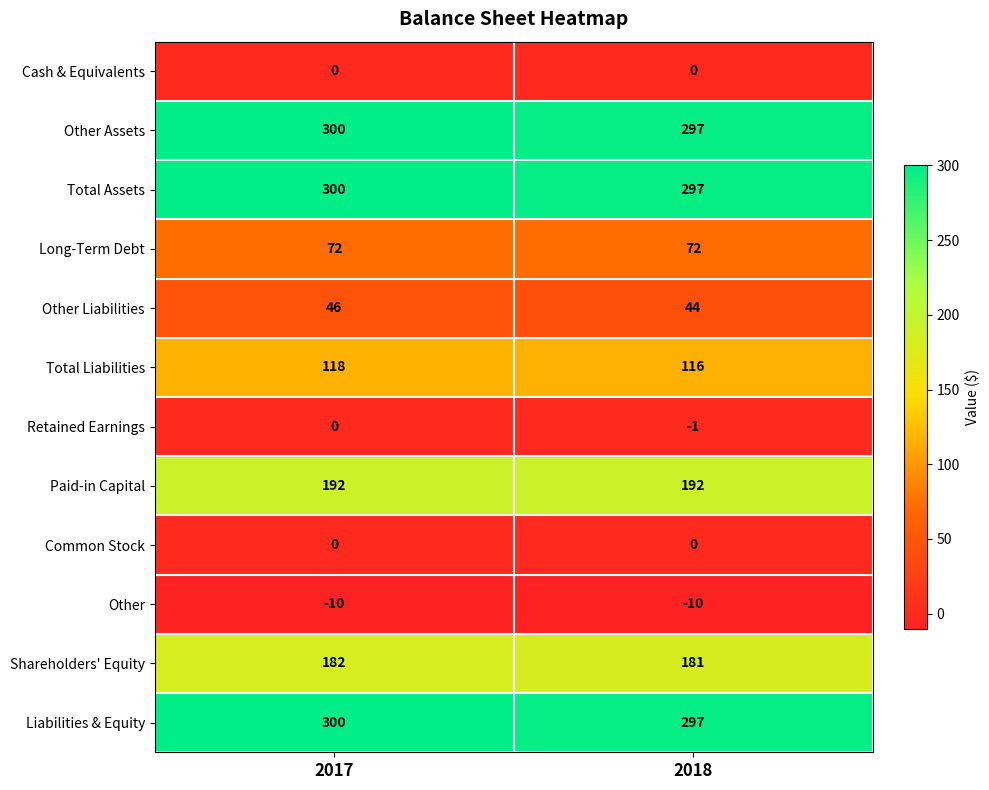

What is the spread (max minus min) of values at 2018?

307